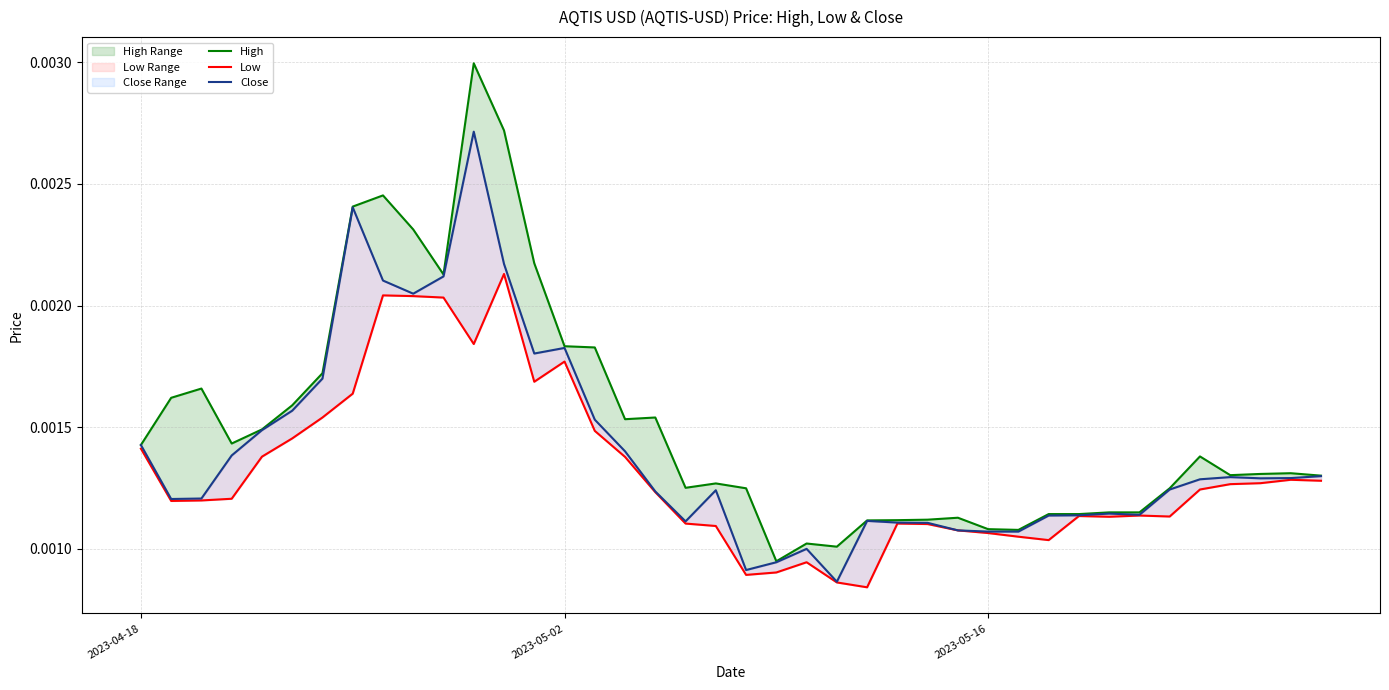

Rank the series by their average value, from highest to lowest.

High, Close, Low